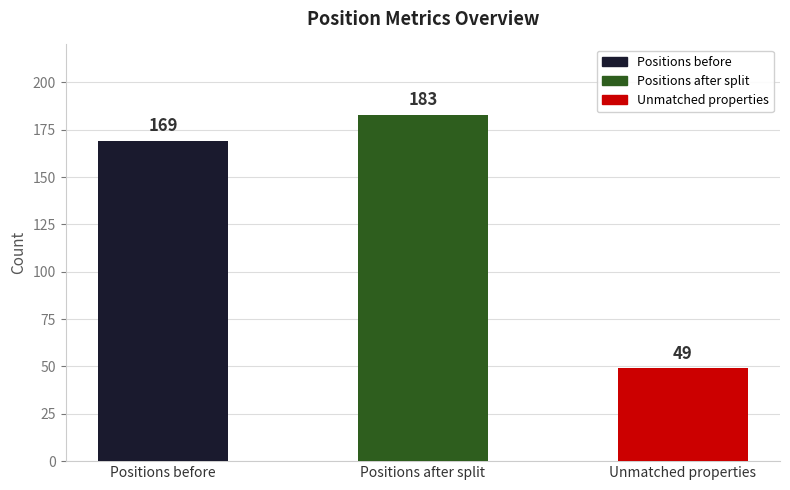

Rank the categories by value from lowest to highest.

Unmatched properties, Positions before, Positions after split